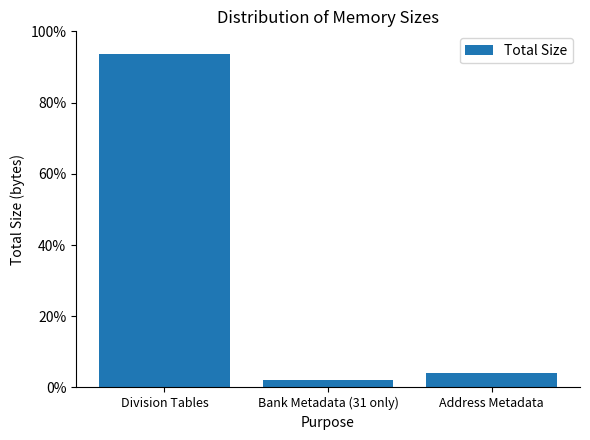

Does the chart contain any negative values?

No